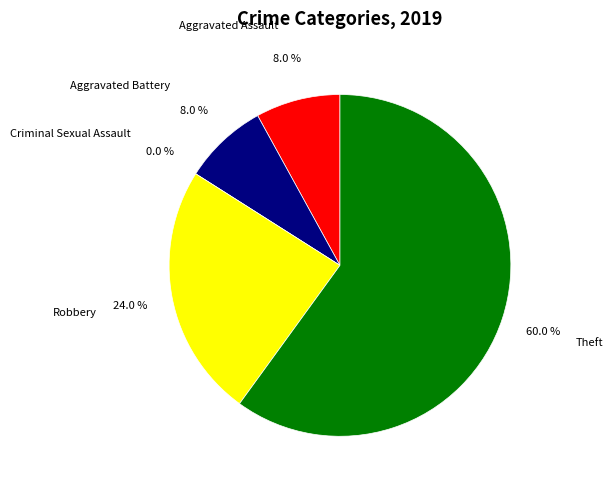

Count the number of slices in the pie.

5